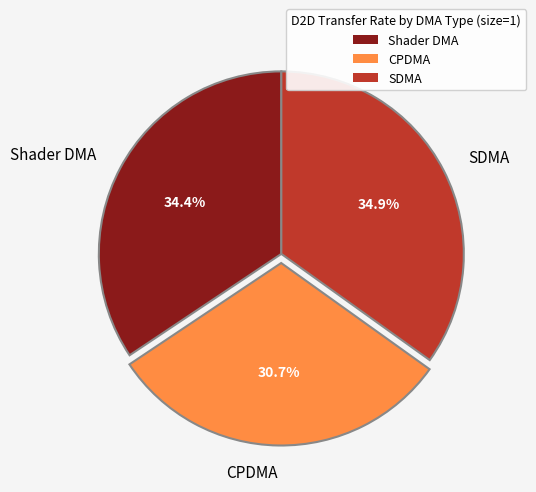

To the nearest percent, what is the average slice percentage?

33%